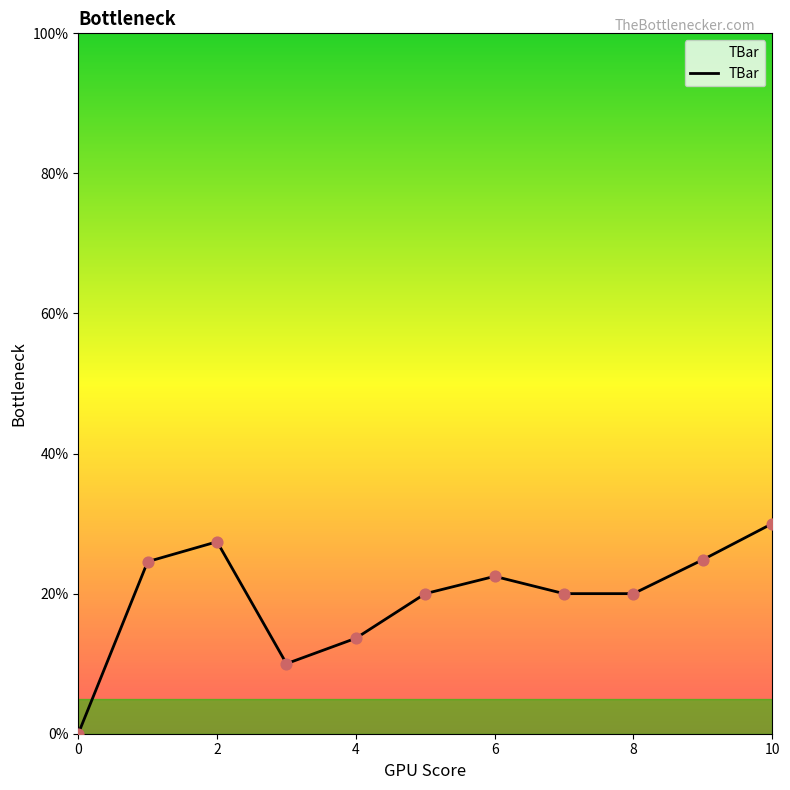

What is the difference between the maximum and minimum values?

30.0